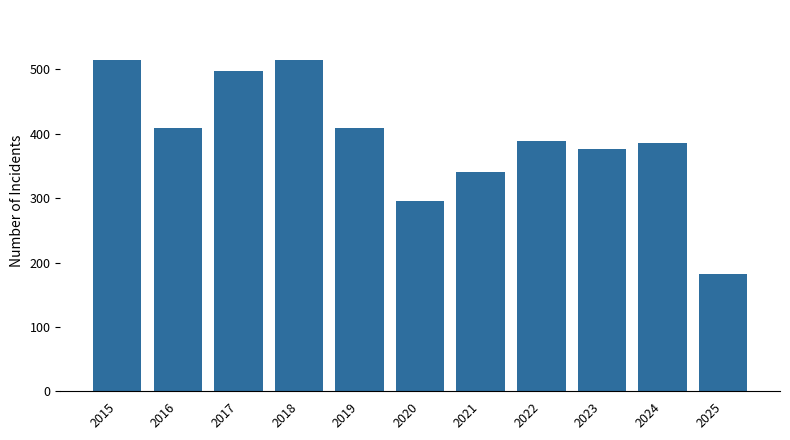

Which has a higher value, 2024 or 2018?

2018